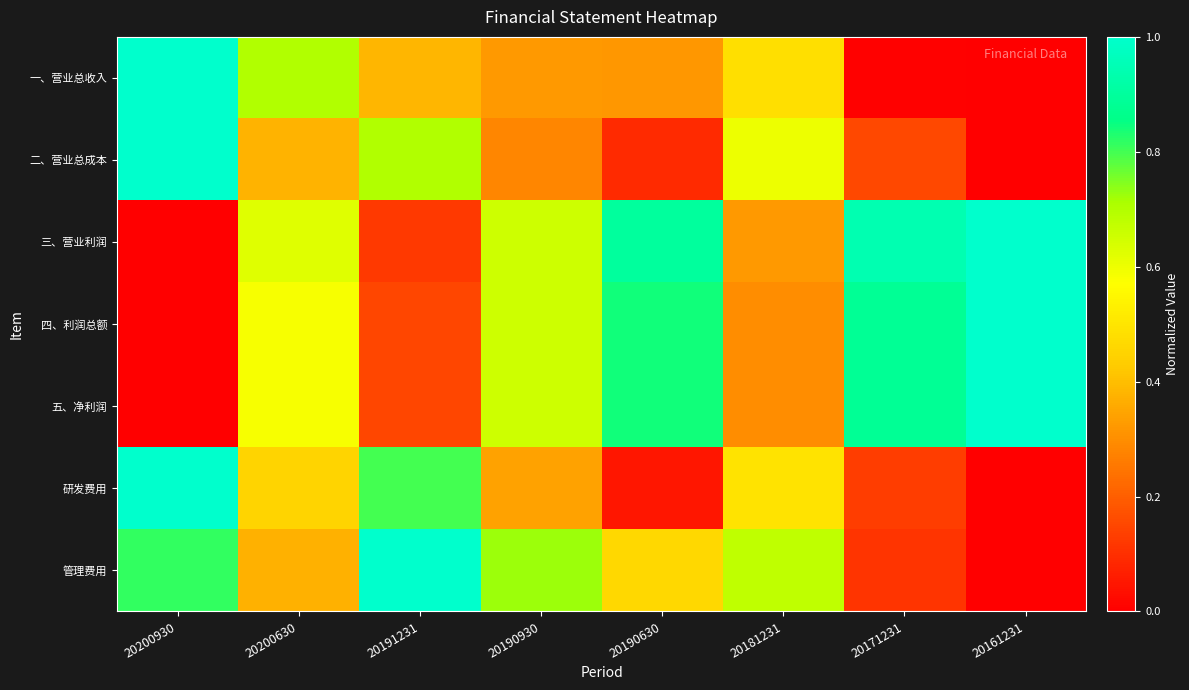

At 20190630, list the series in order from smallest to largest.

研发费用, 二、营业总成本, 一、营业总收入, 管理费用, 四、利润总额, 五、净利润, 三、营业利润